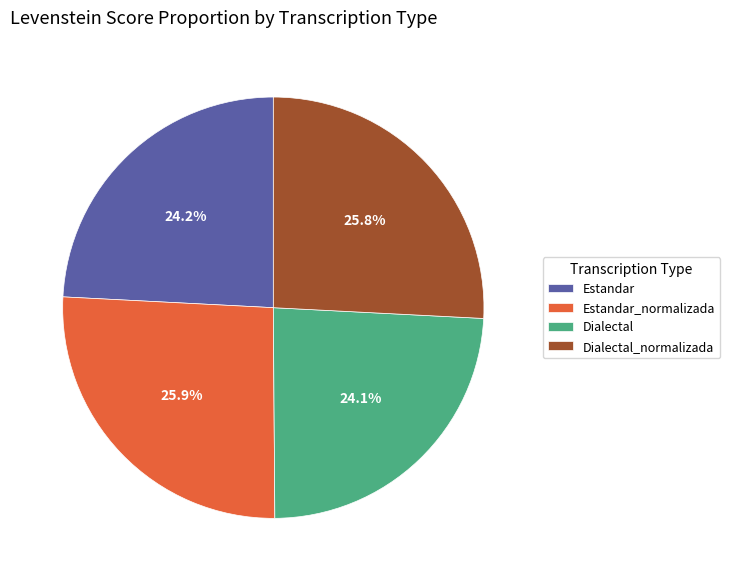

What portion of the pie excludes Dialectal?

75.9%